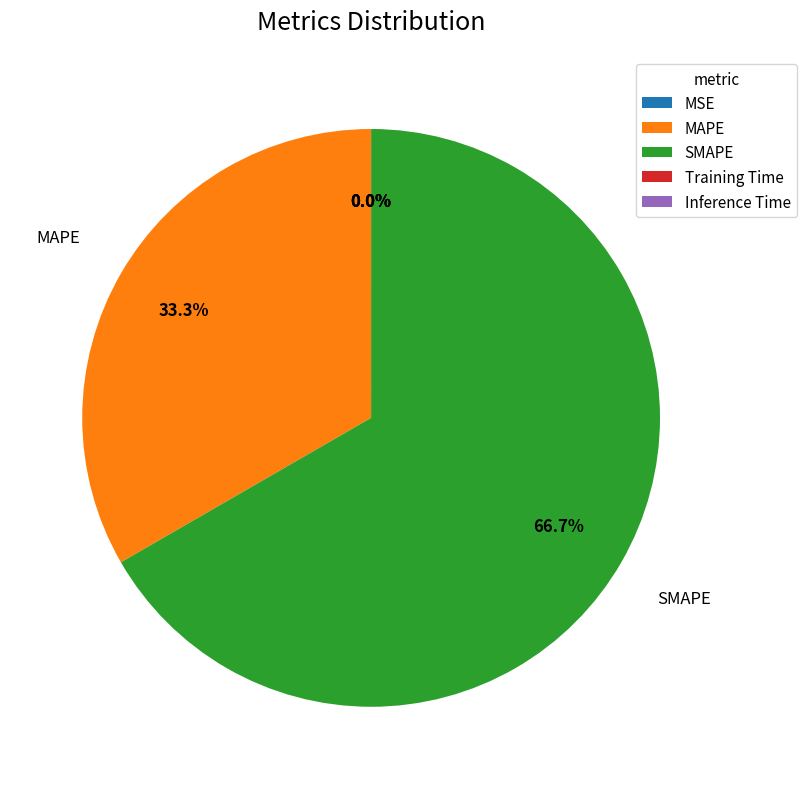

To the nearest percent, what is the difference between the largest and smallest slice percentages?

67%